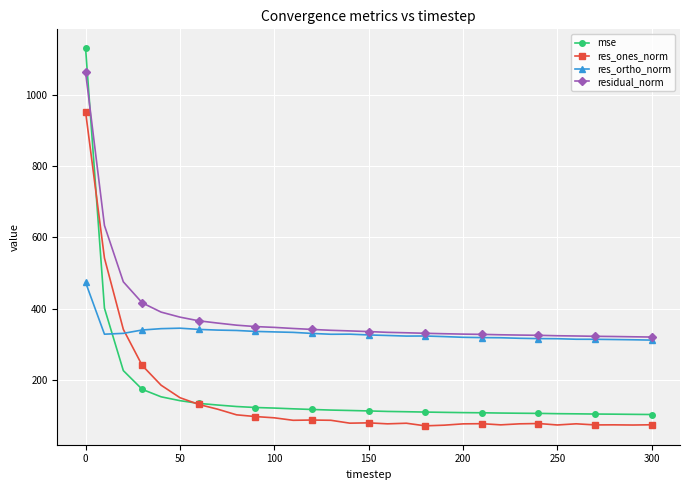

What is the value of the residual_norm point at the 7th from the left?

365.5